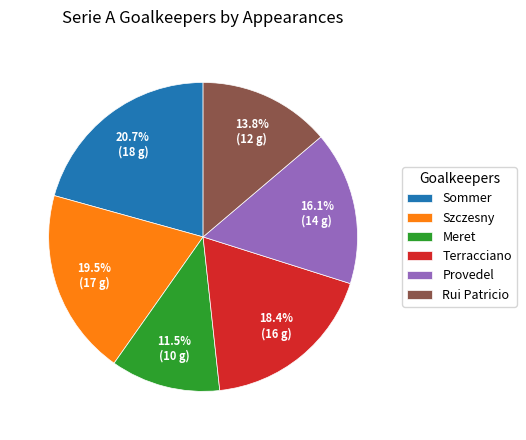

Count the number of slices in the pie.

6